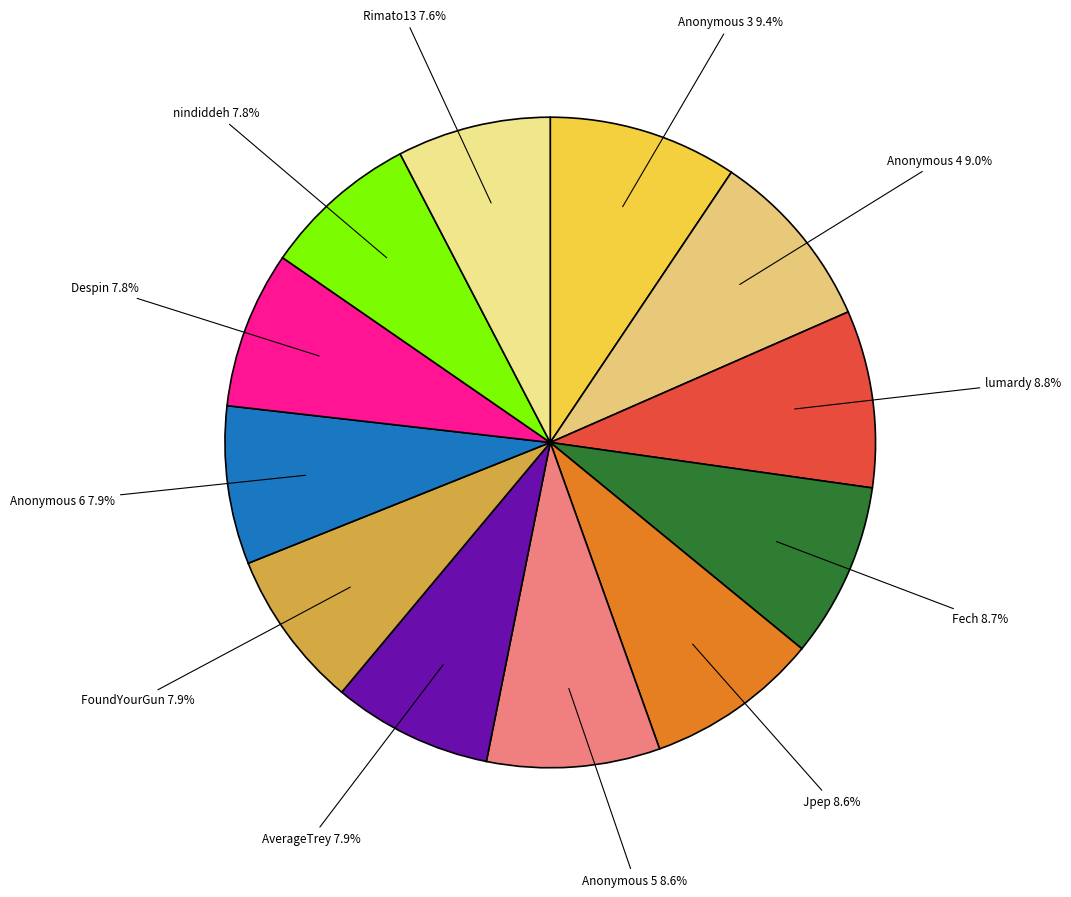

Does any single category account for the majority?

No